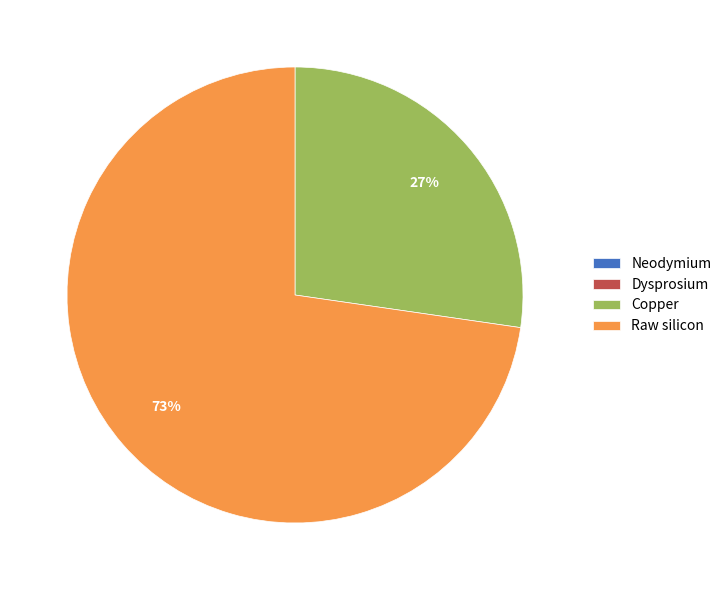

To the nearest percent, what is the average slice percentage?

25%